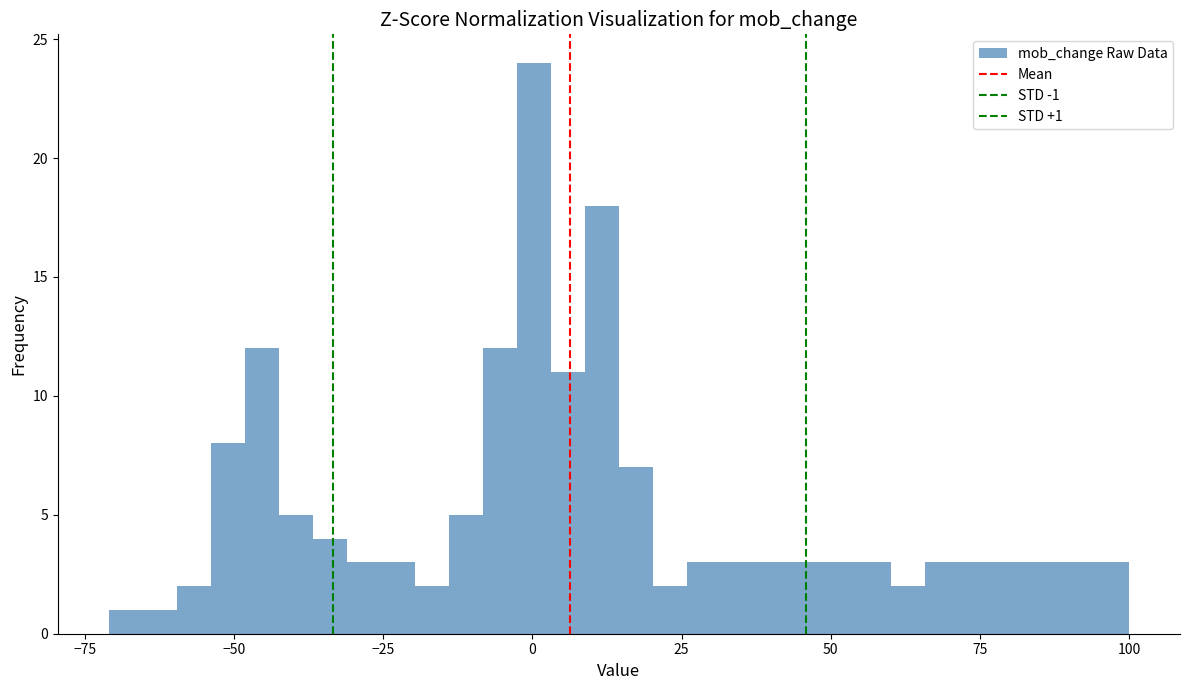

Around what value on the x-axis is the tallest bar? Give the approximate position of its centre, as read against the axis.

0